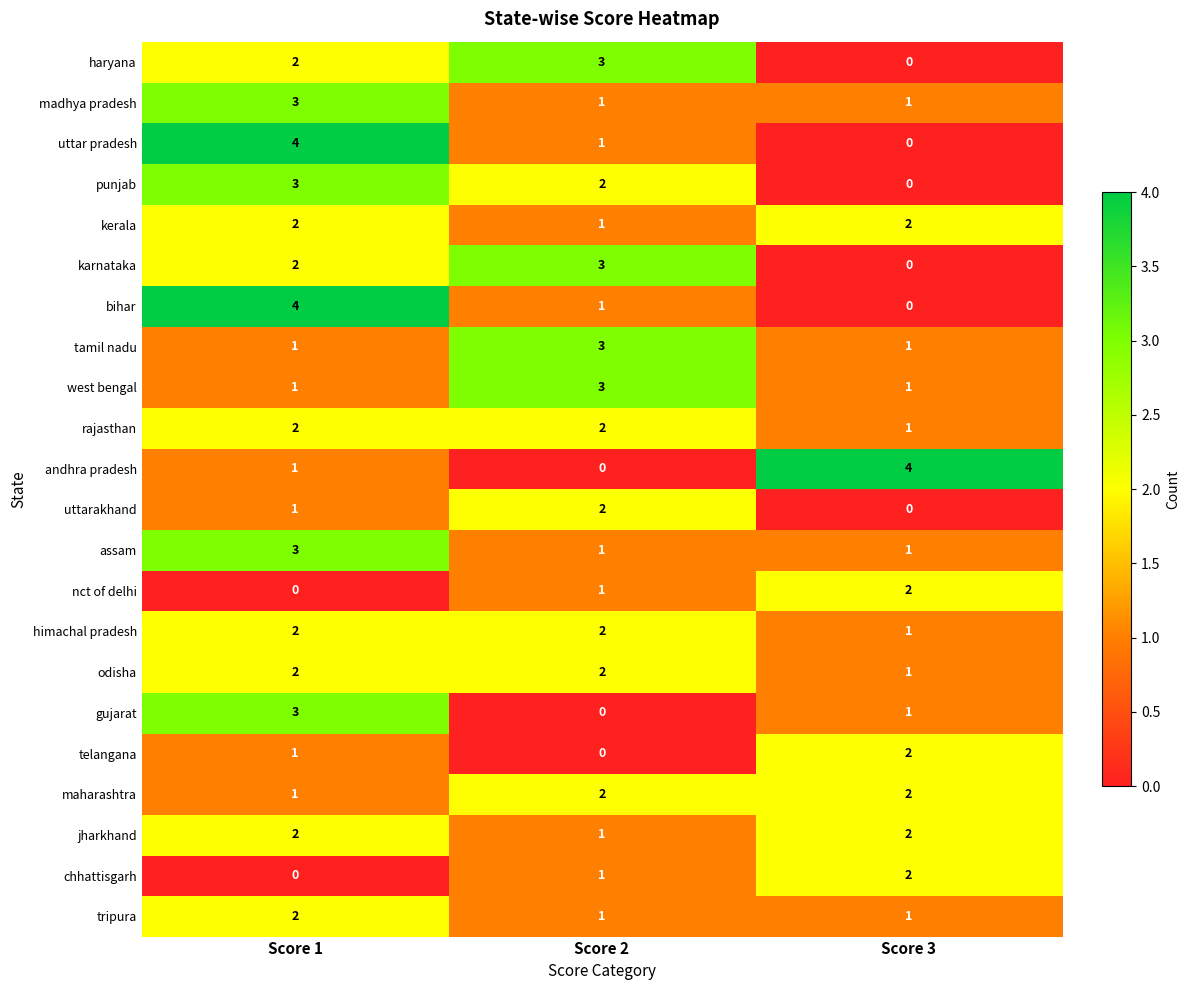

What is the difference between the highest and lowest values at Score 2?

3